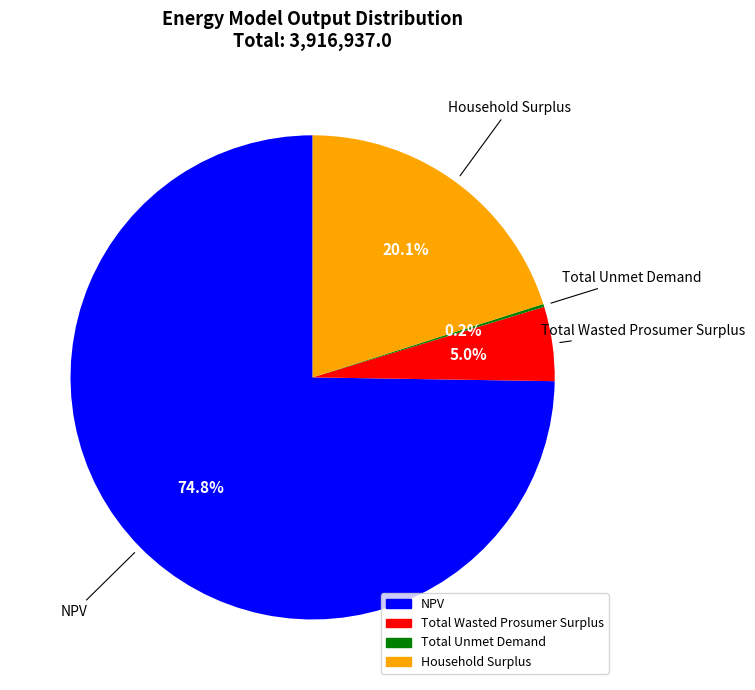

Is there a majority slice in this chart?

Yes